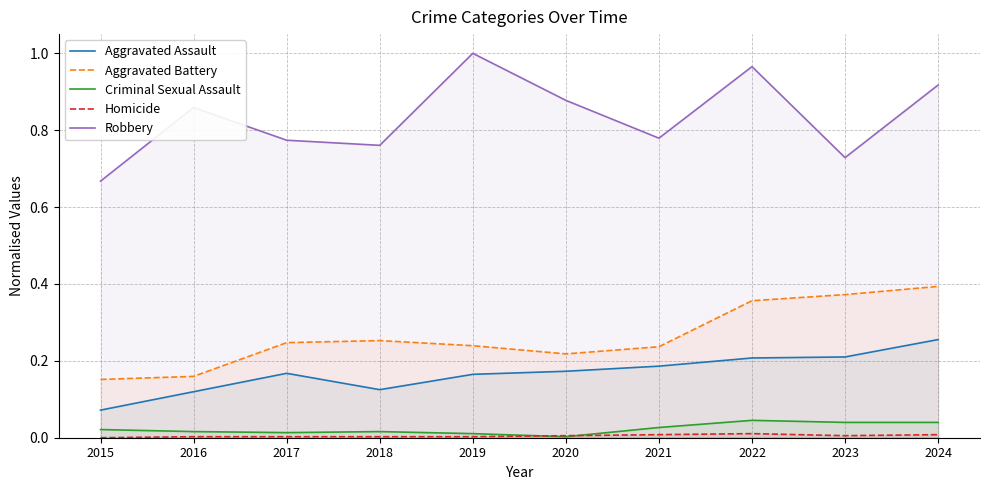

At which label does Aggravated Battery reach its peak?

2024